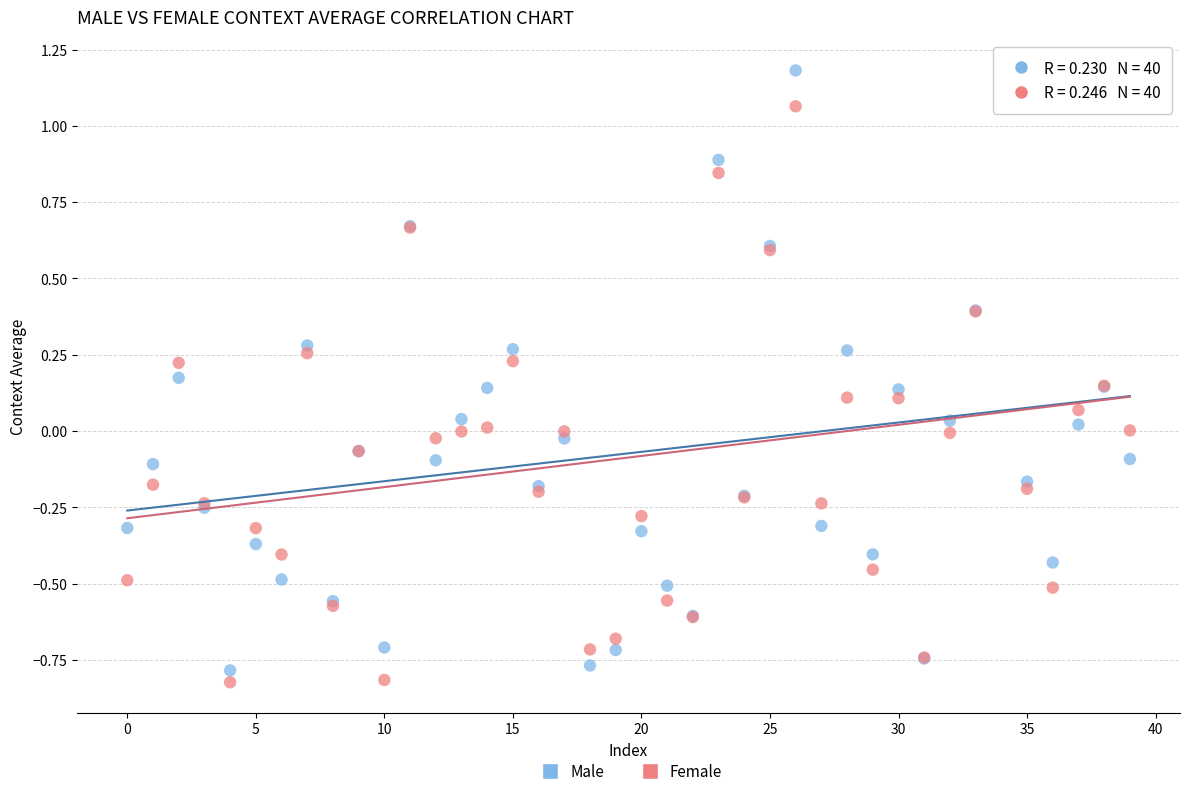

What are all the series names shown in the legend?

Male, Female